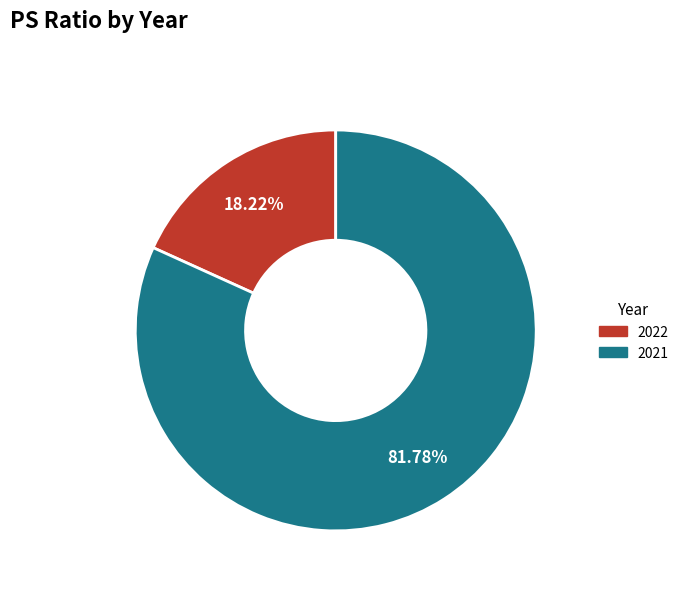

Which category accounts for the majority?

2021